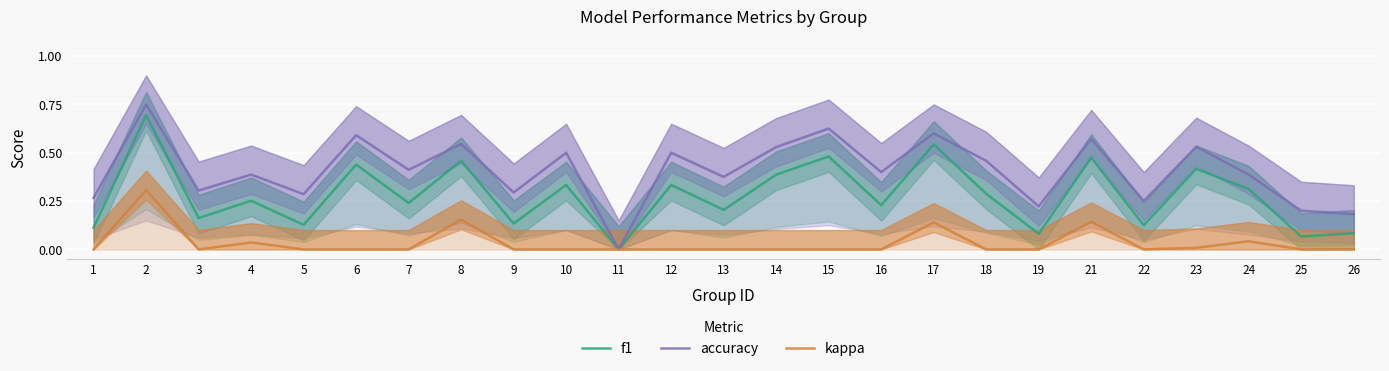

How many lines are shown in the chart?

3